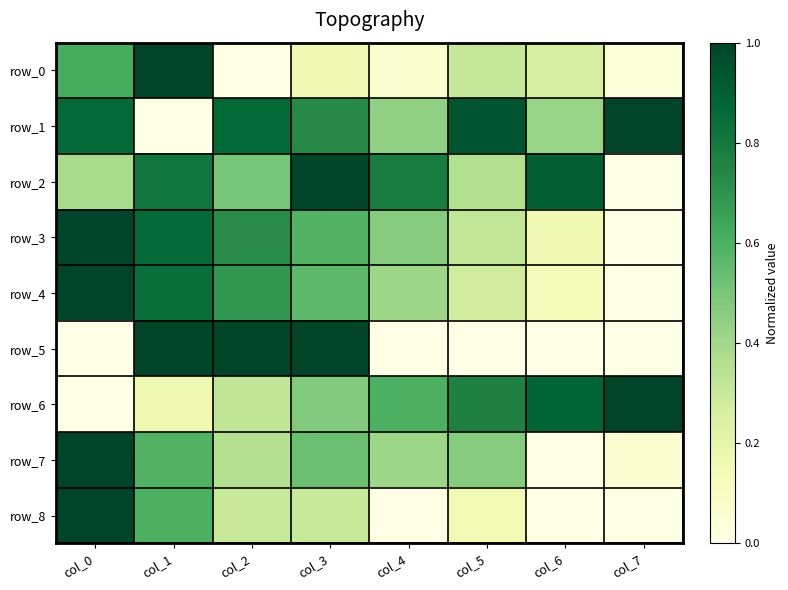

Count the number of categories in the chart.

8